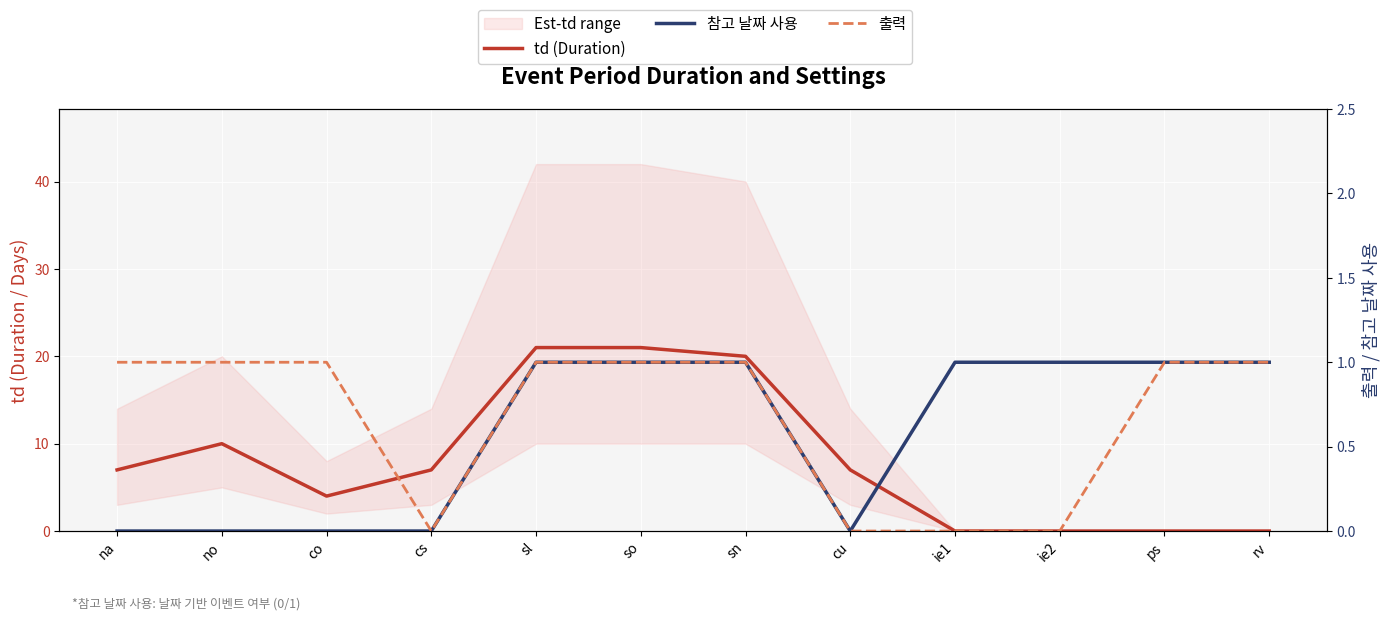

True or false: td (Duration) has more than 2 points higher than both neighbors.

False